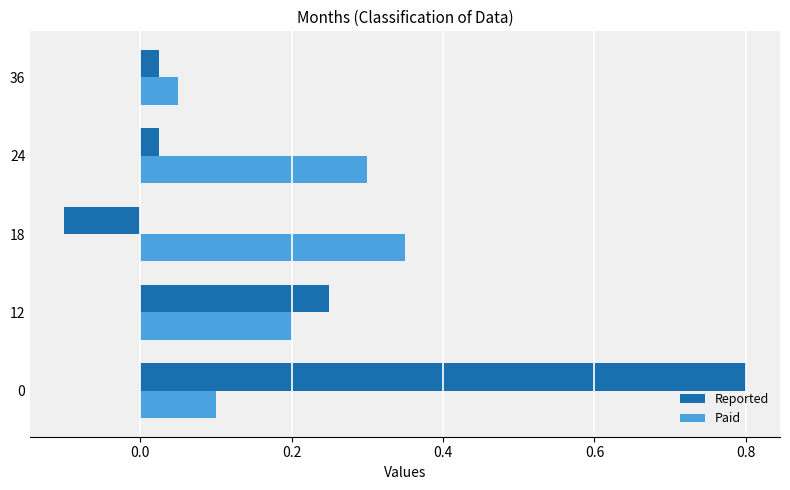

What is the difference between the maximum and minimum values in the Reported series?

0.9